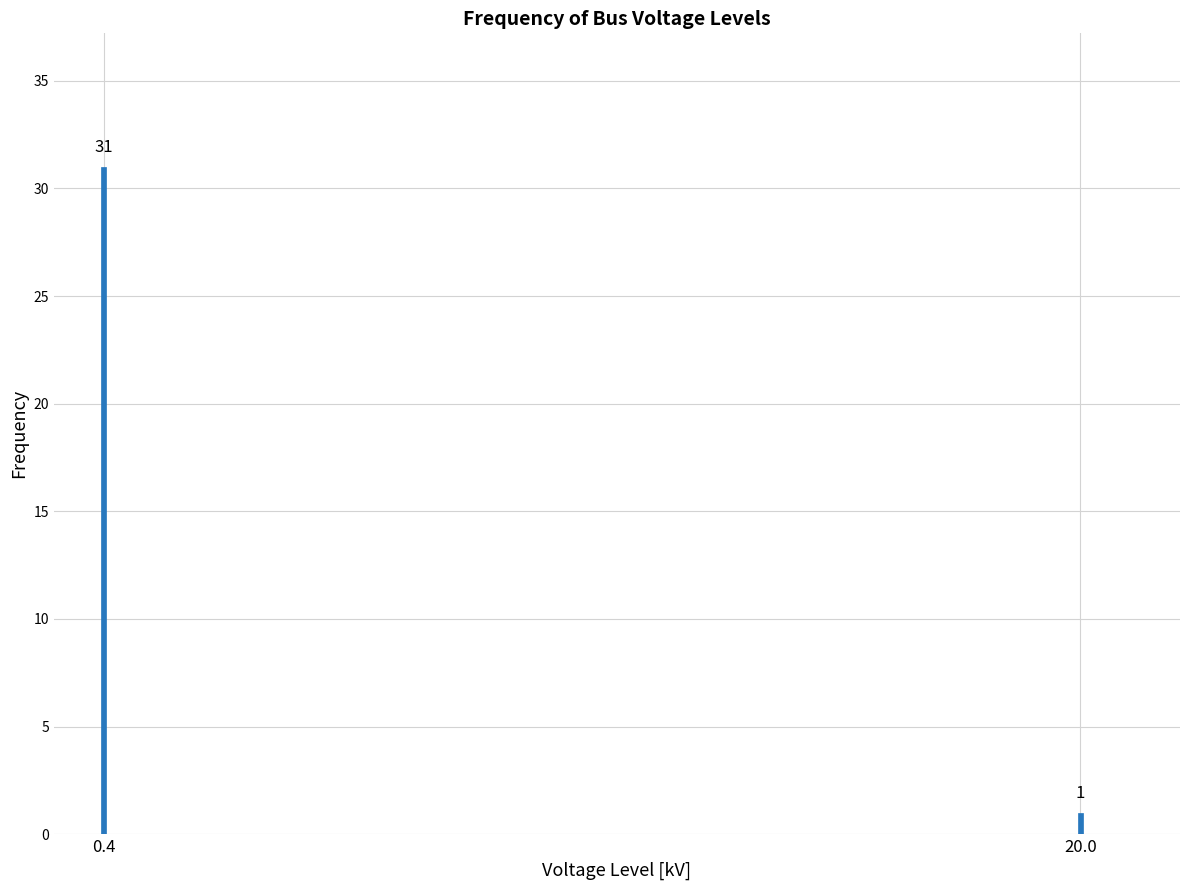

Reading left to right, what are all the values shown in this chart?

0.4=31	20.0=1